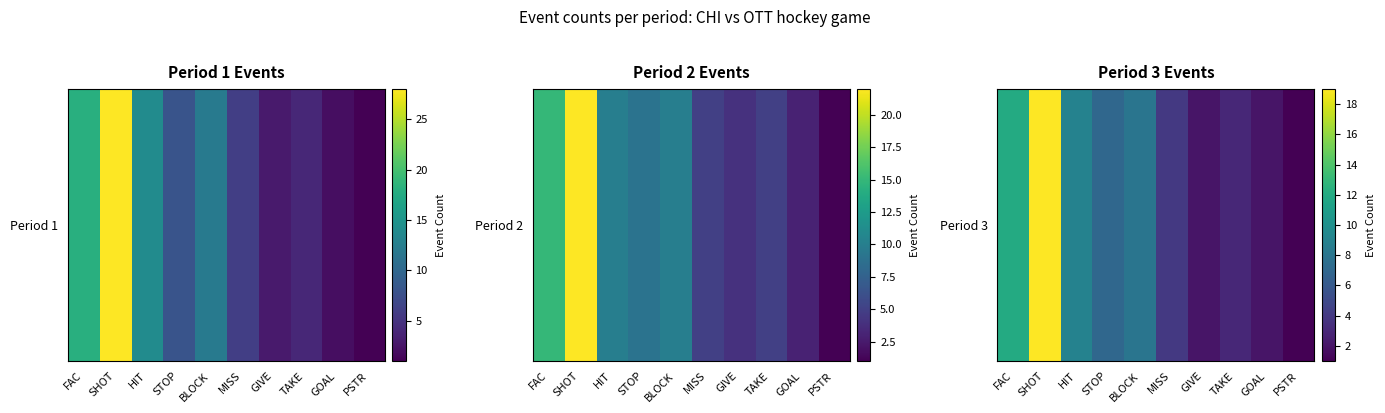

What is the sum of all values?

67